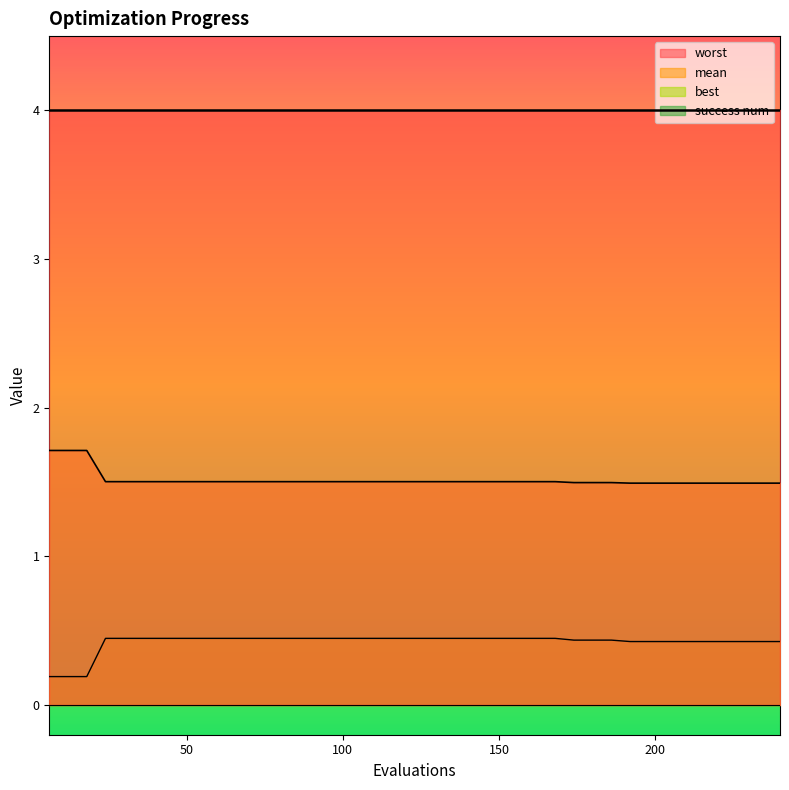

True or false: mean and best cross at least once.

False